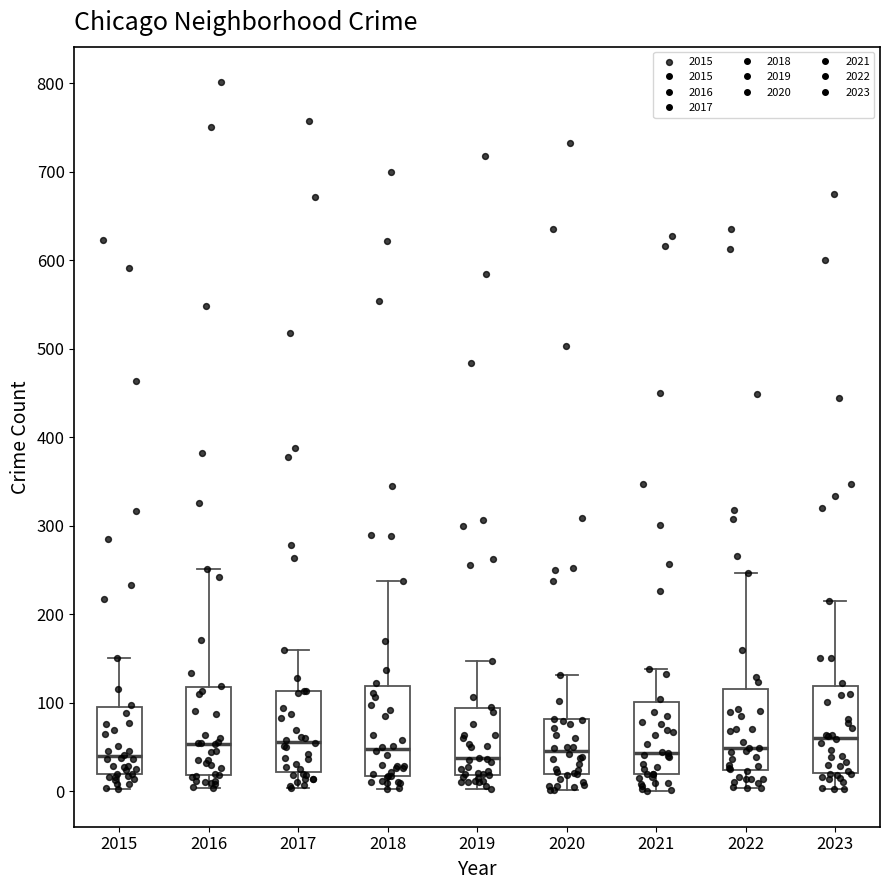

Reading left to right, transcribe this box plot: for each box, give where its median line is, the range the box spans, and where its two whiskers end, as read against the y-axis. The values are not printed on the chart, so give them approximately, as read against the axis.

2015: median 40, box 20 to 100, whiskers 0 to 150
2016: median 50, box 20 to 120, whiskers 0 to 250
2017: median 60, box 20 to 110, whiskers 0 to 160
2018: median 50, box 20 to 120, whiskers 0 to 240
2019: median 40, box 20 to 90, whiskers 0 to 150
2020: median 50, box 20 to 80, whiskers 0 to 130
2021: median 40, box 20 to 100, whiskers 0 to 140
2022: median 50, box 20 to 120, whiskers 0 to 250
2023: median 60, box 20 to 120, whiskers 0 to 220